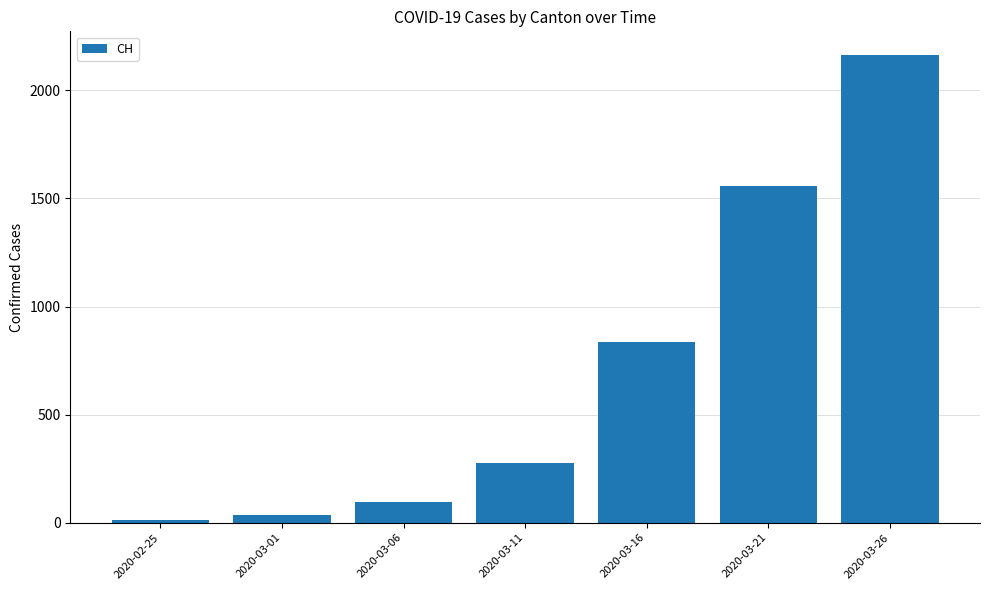

Which label corresponds to the largest value in the chart?

2020-03-26